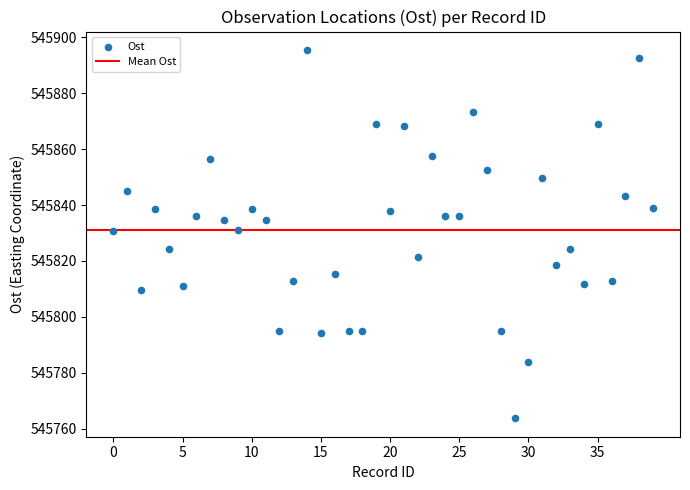

What is the range of Y values (max minus min)?

131.7